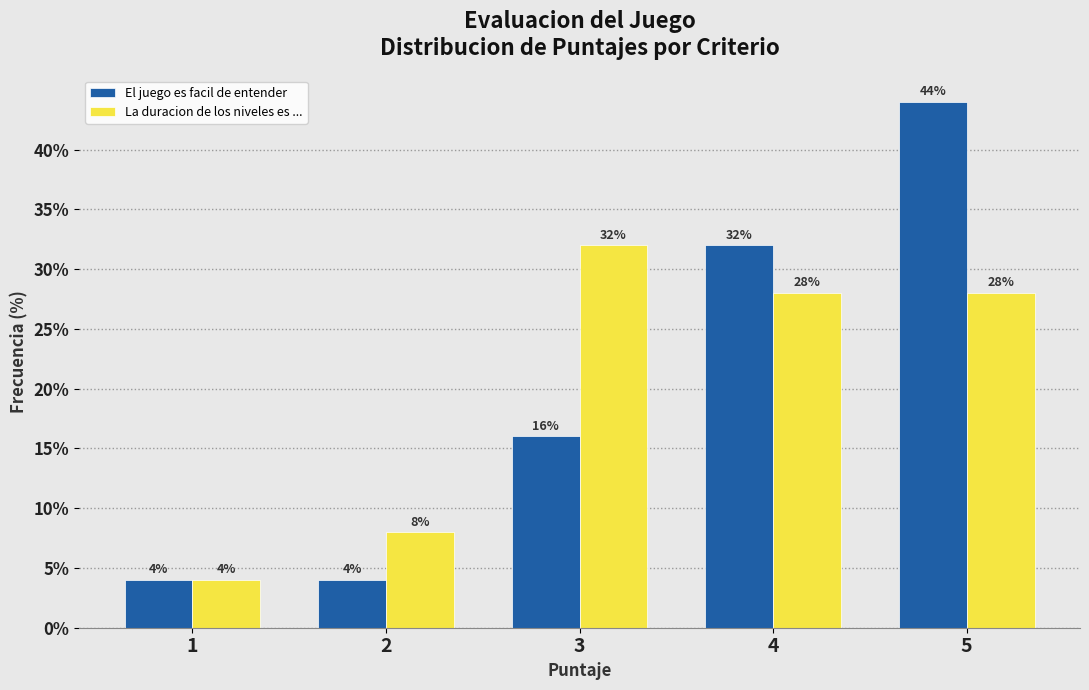

What is the highest value of the La duracion de los niveles es ... series?

32.0